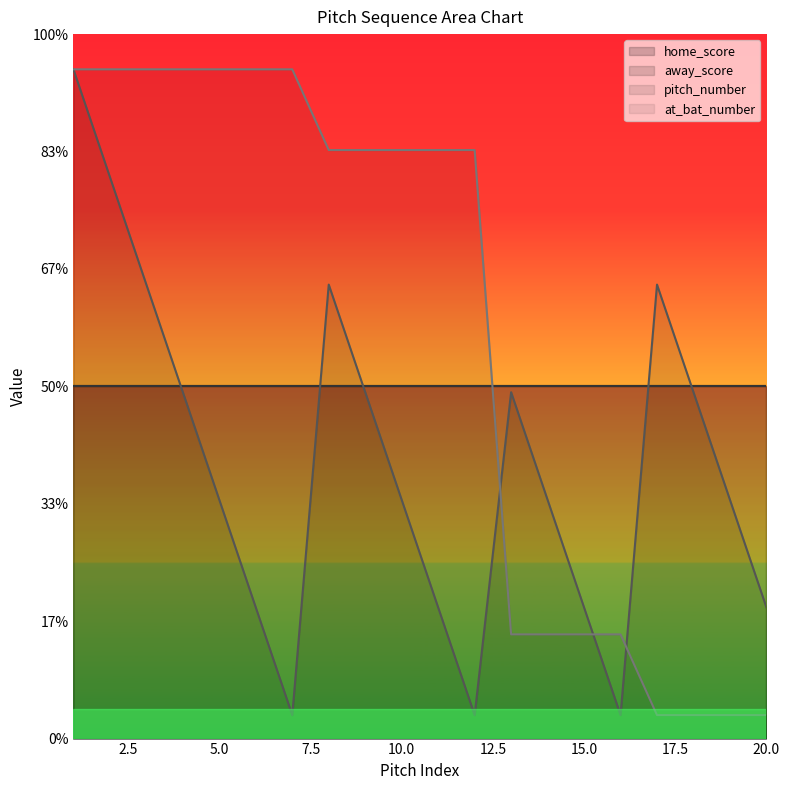

How many lines are shown in the chart?

4